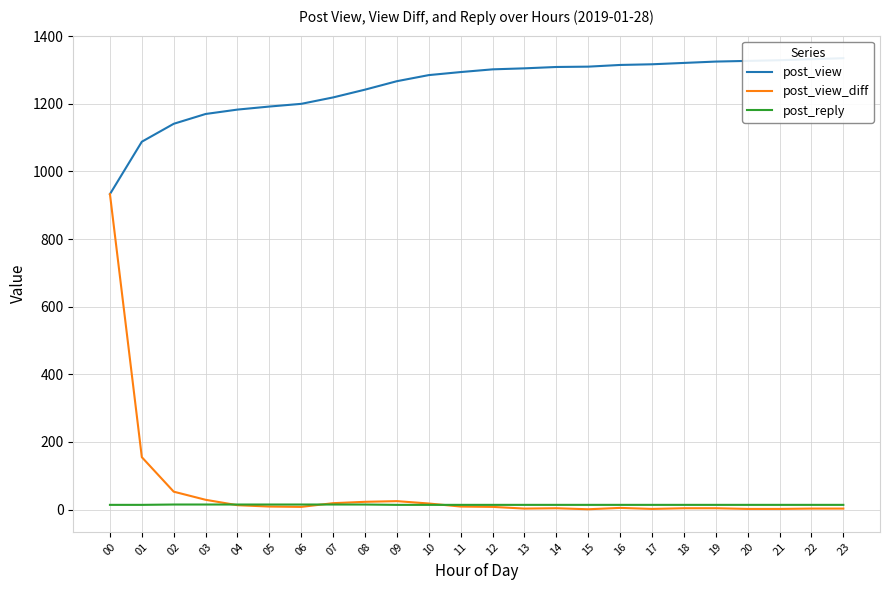

Reading right to left, what are all the values shown in this chart?

post_view: 23=1335	22=1332	21=1329	20=1327	19=1325	18=1321	17=1317	16=1315	15=1310	14=1309	13=1305	12=1302	11=1294	10=1285	09=1267	08=1242	07=1219	06=1200	05=1192	04=1183	03=1170	02=1141	01=1088	00=933
post_view_diff: 23=3	22=3	21=2	20=2	19=4	18=4	17=2	16=5	15=1	14=4	13=3	12=8	11=9	10=18	09=25	08=23	07=19	06=8	05=9	04=13	03=29	02=53	01=155	00=933
post_reply: 23=14	22=14	21=14	20=14	19=14	18=14	17=14	16=14	15=14	14=14	13=14	12=14	11=14	10=14	09=14	08=15	07=15	06=15	05=15	04=15	03=15	02=15	01=14	00=14